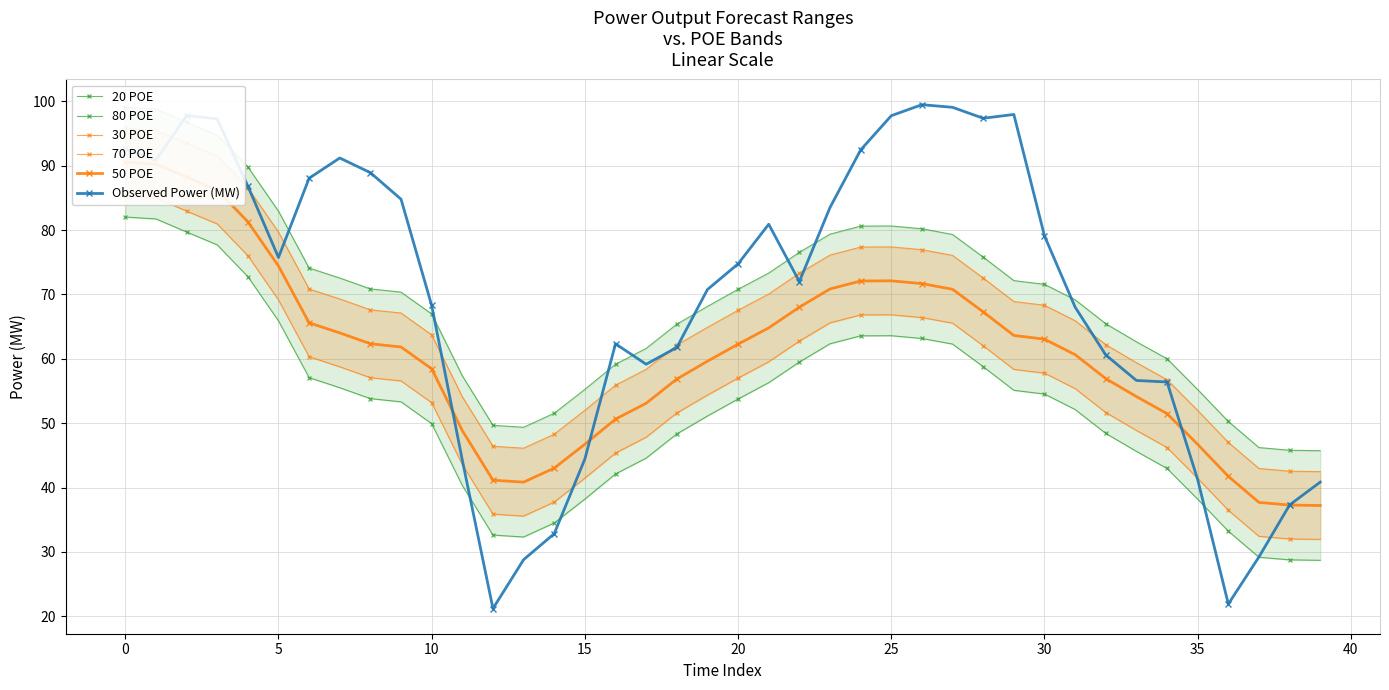

What is the difference between the maximum and minimum values in the 50 POE series?

53.3